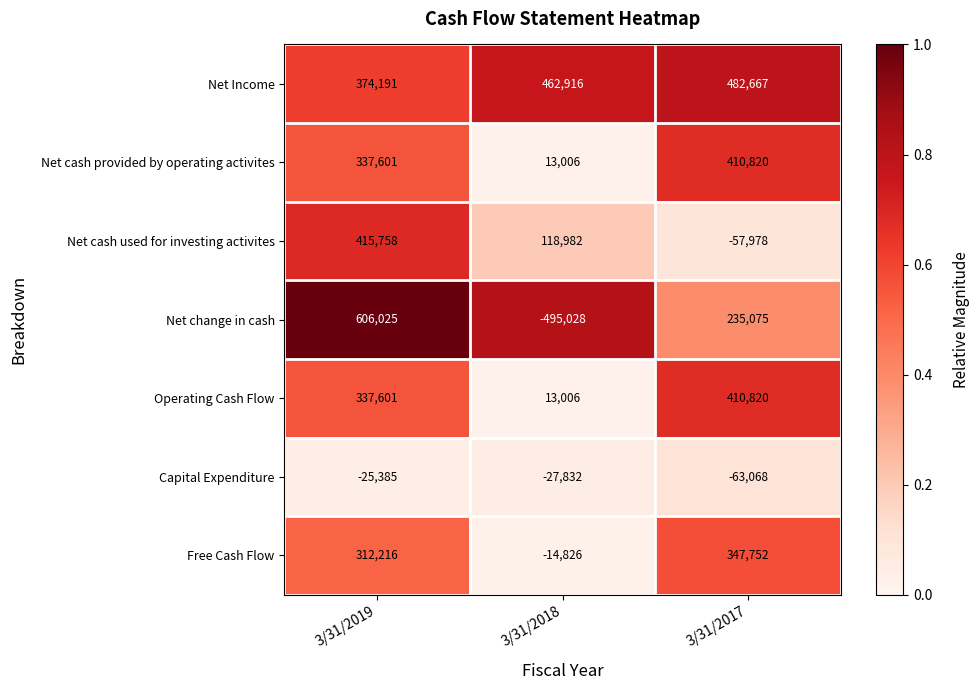

How many Net Income values are between 374191 and 482667?

3